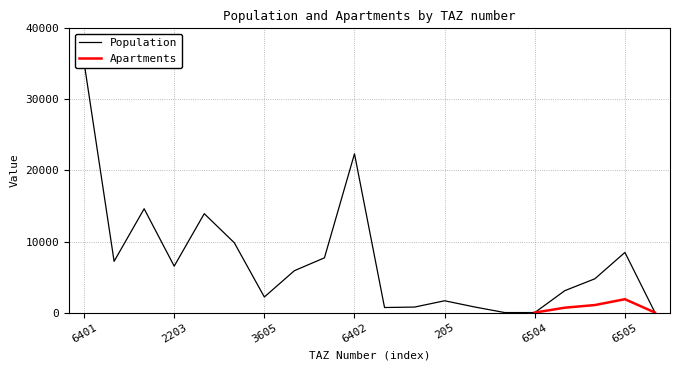

What is the label of the 18th point from the right?

1201